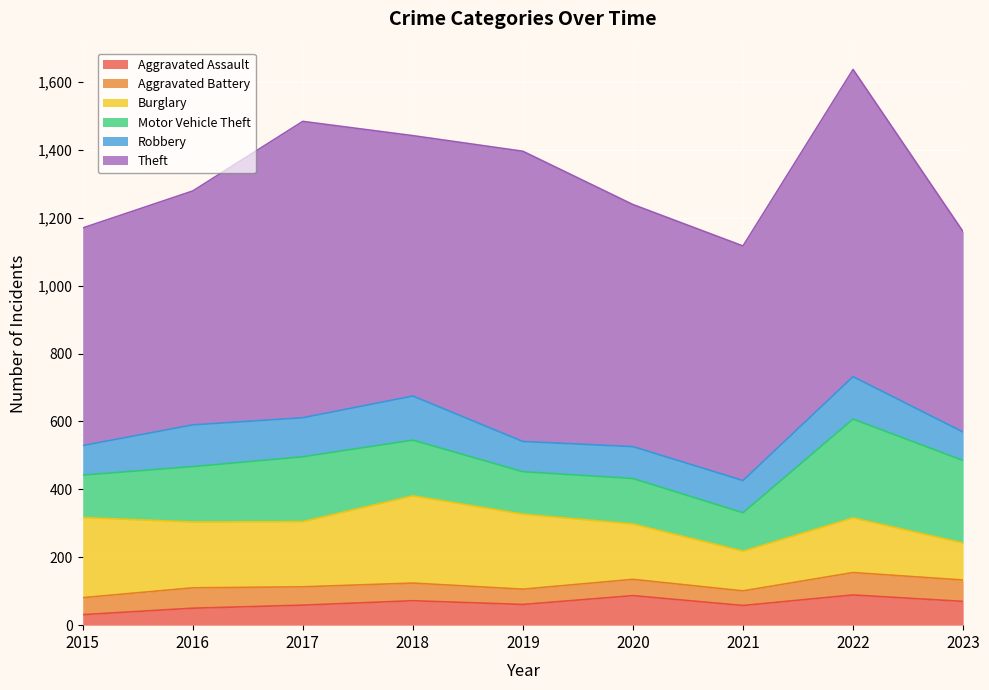

In Theft, how many points are lower than both neighbors (excluding endpoints)?

2